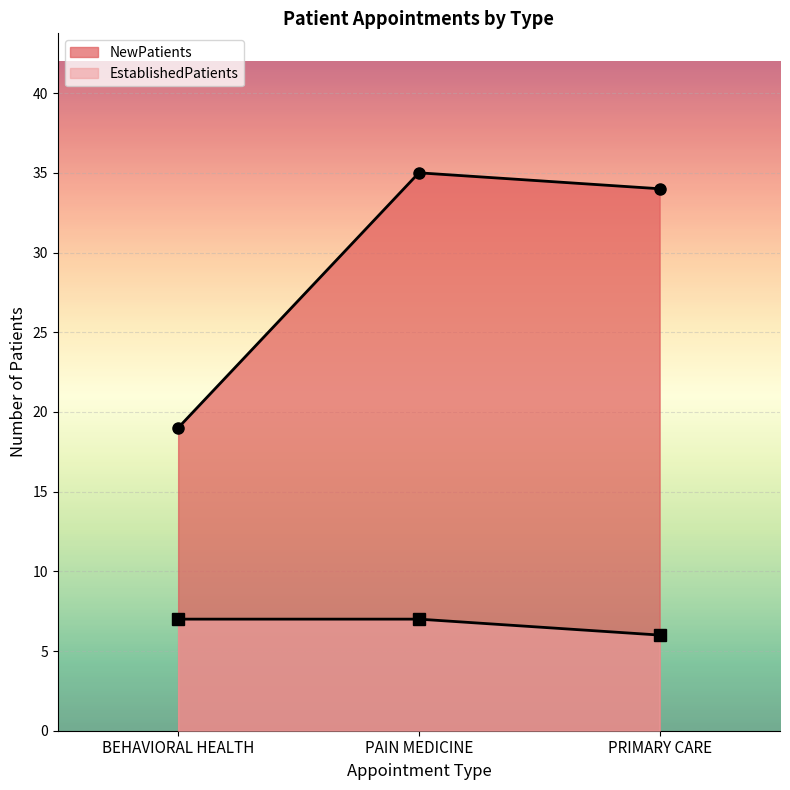

How many lines are shown in the chart?

2